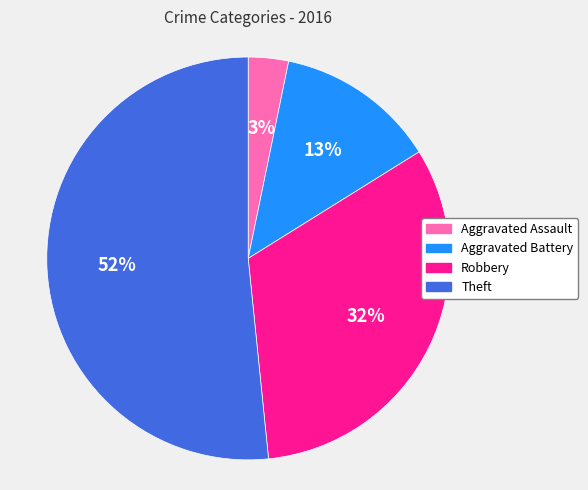

Between Theft and Aggravated Battery, which is larger?

Theft